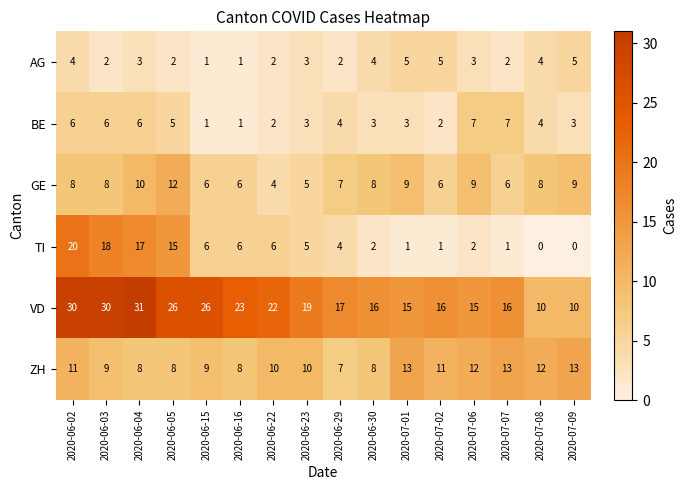

What is the sum of all VD values?

322